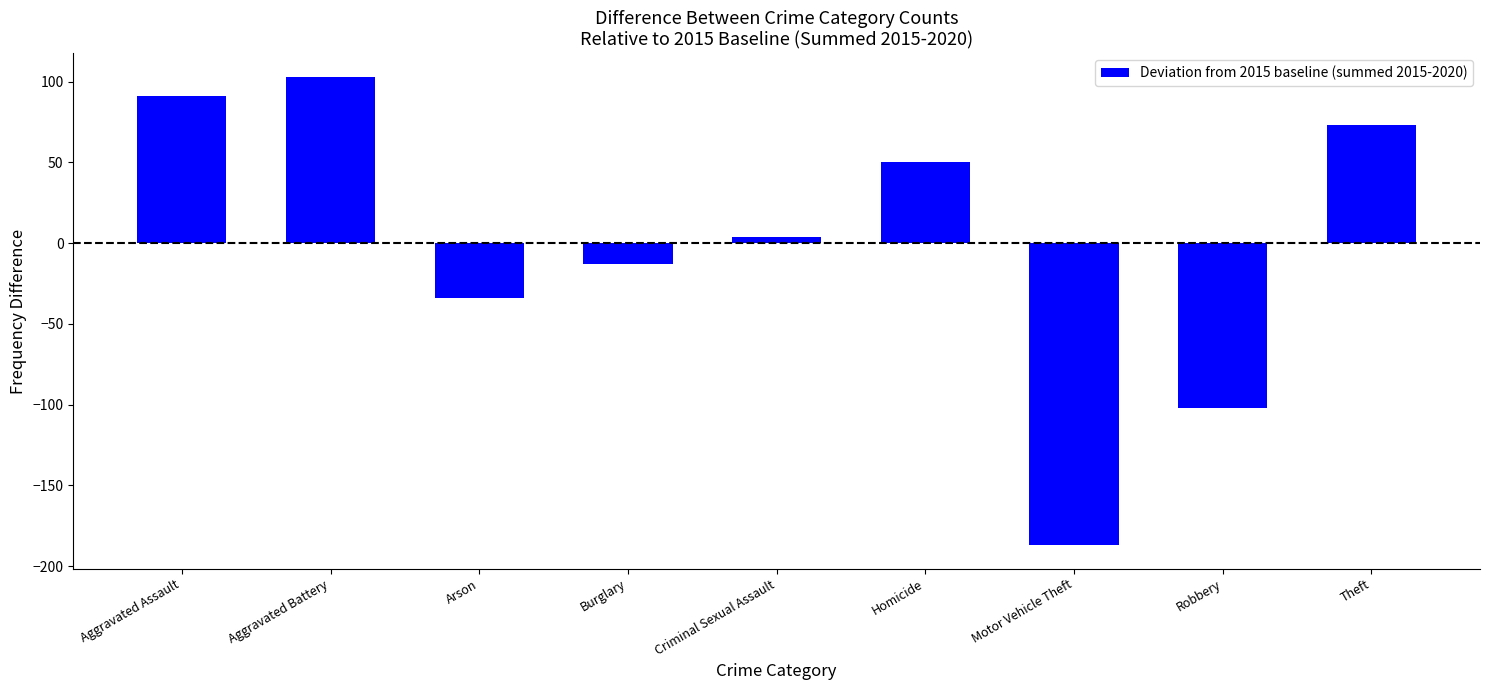

Read the value at Motor Vehicle Theft, to the nearest 50.

-200